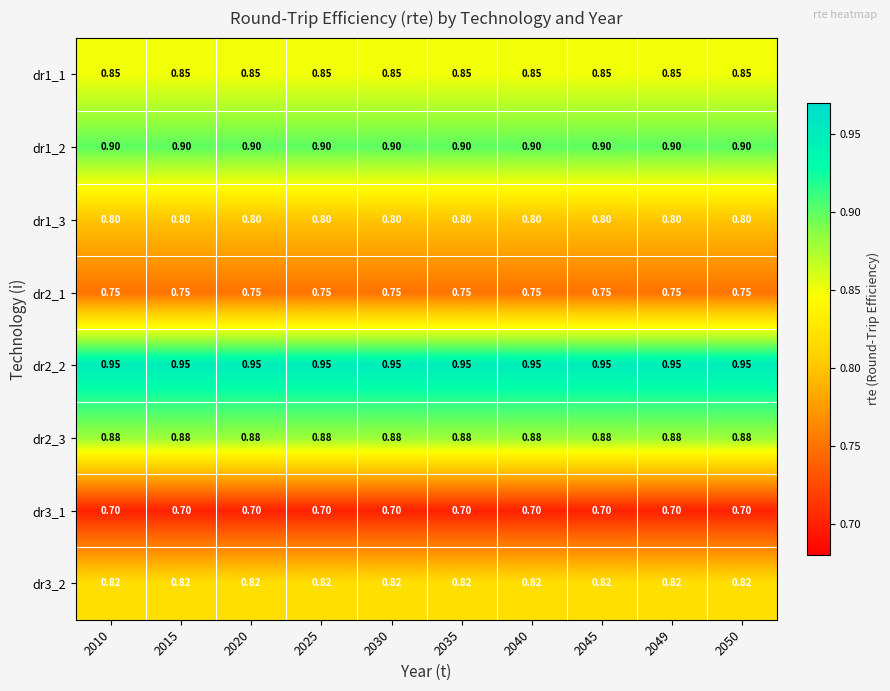

At how many categories does at least one series exceed 0?

10